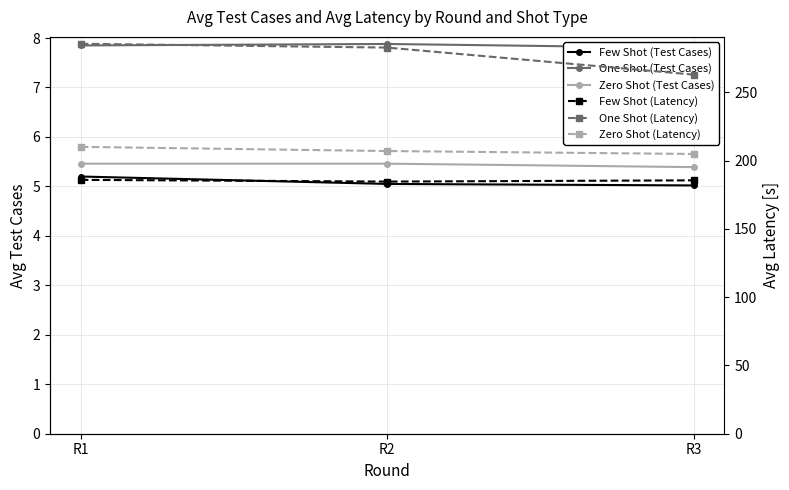

At which category is the sum across all series the highest?

R1